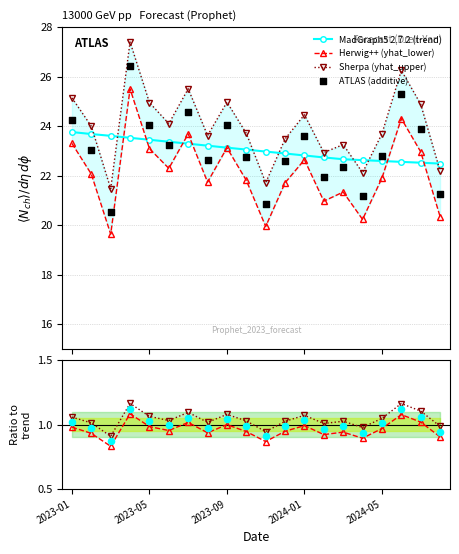

Which series contains the highest Y value?

yhat_upper